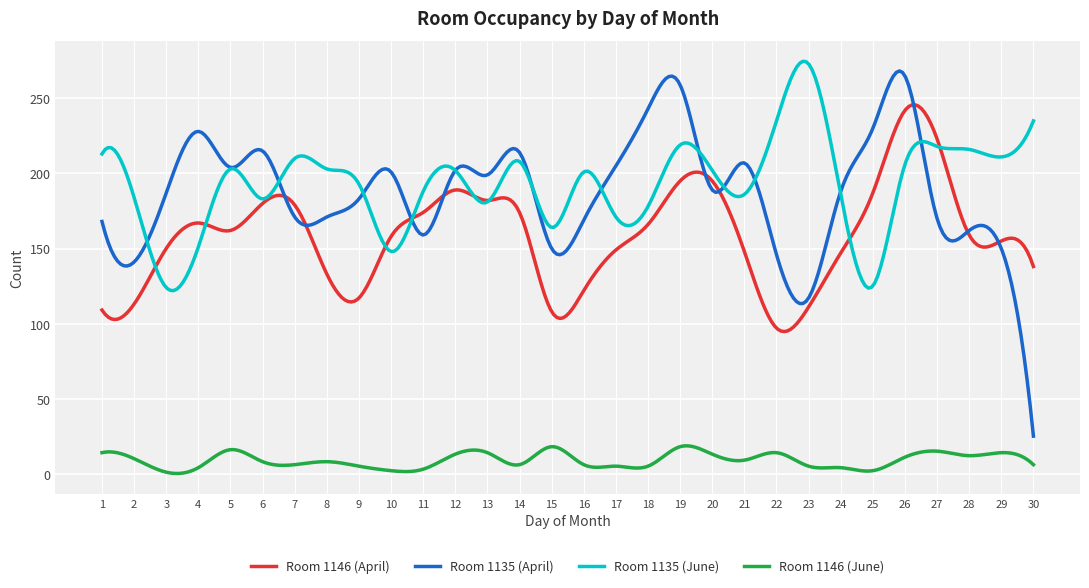

What is the maximum value for Room 1135 (June)?

274.7